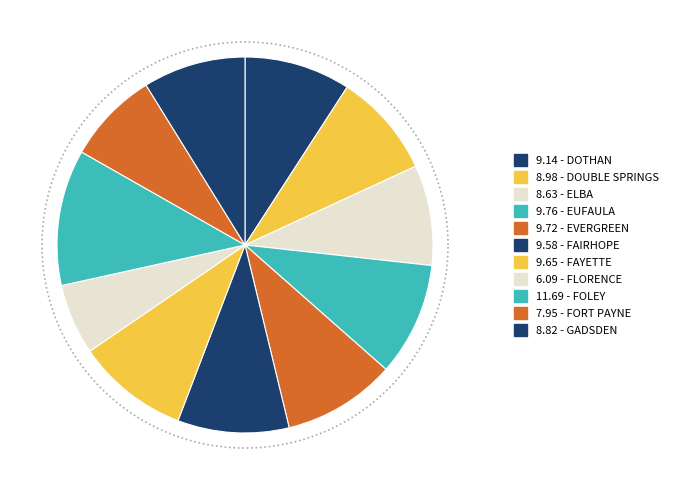

What percentage is the FORT PAYNE slice, to the nearest percent?

8%